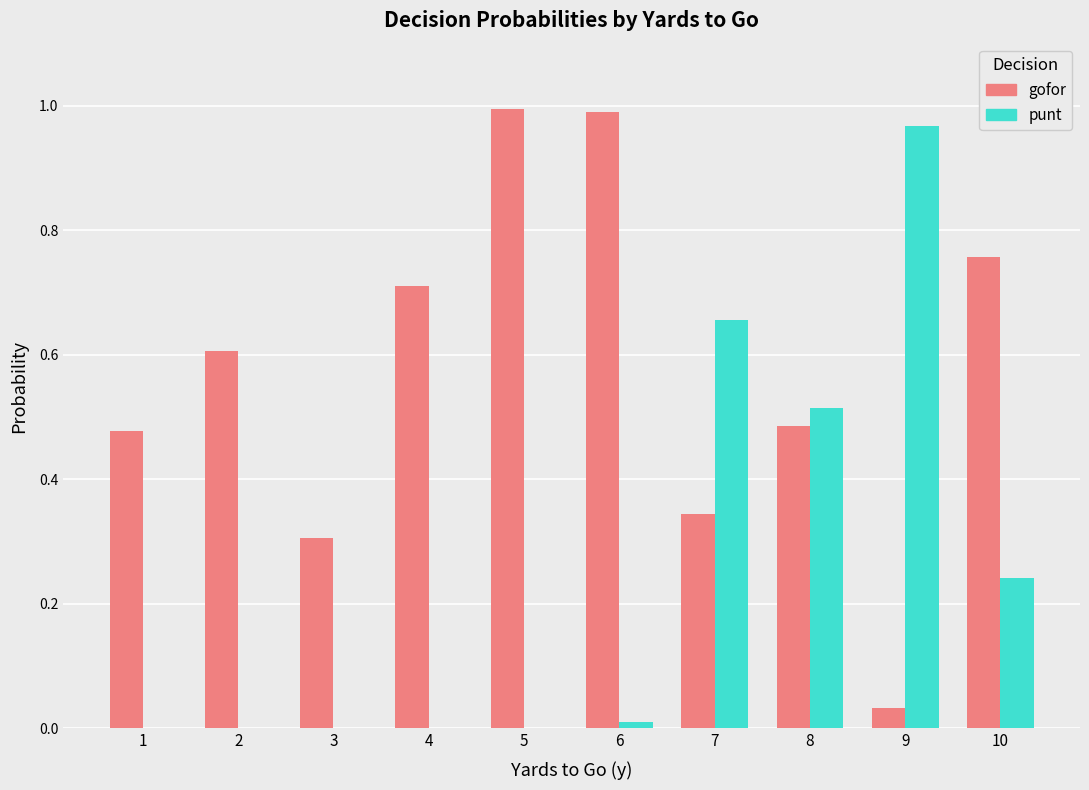

What is the sum of the punt values at 7 and 10?

0.9